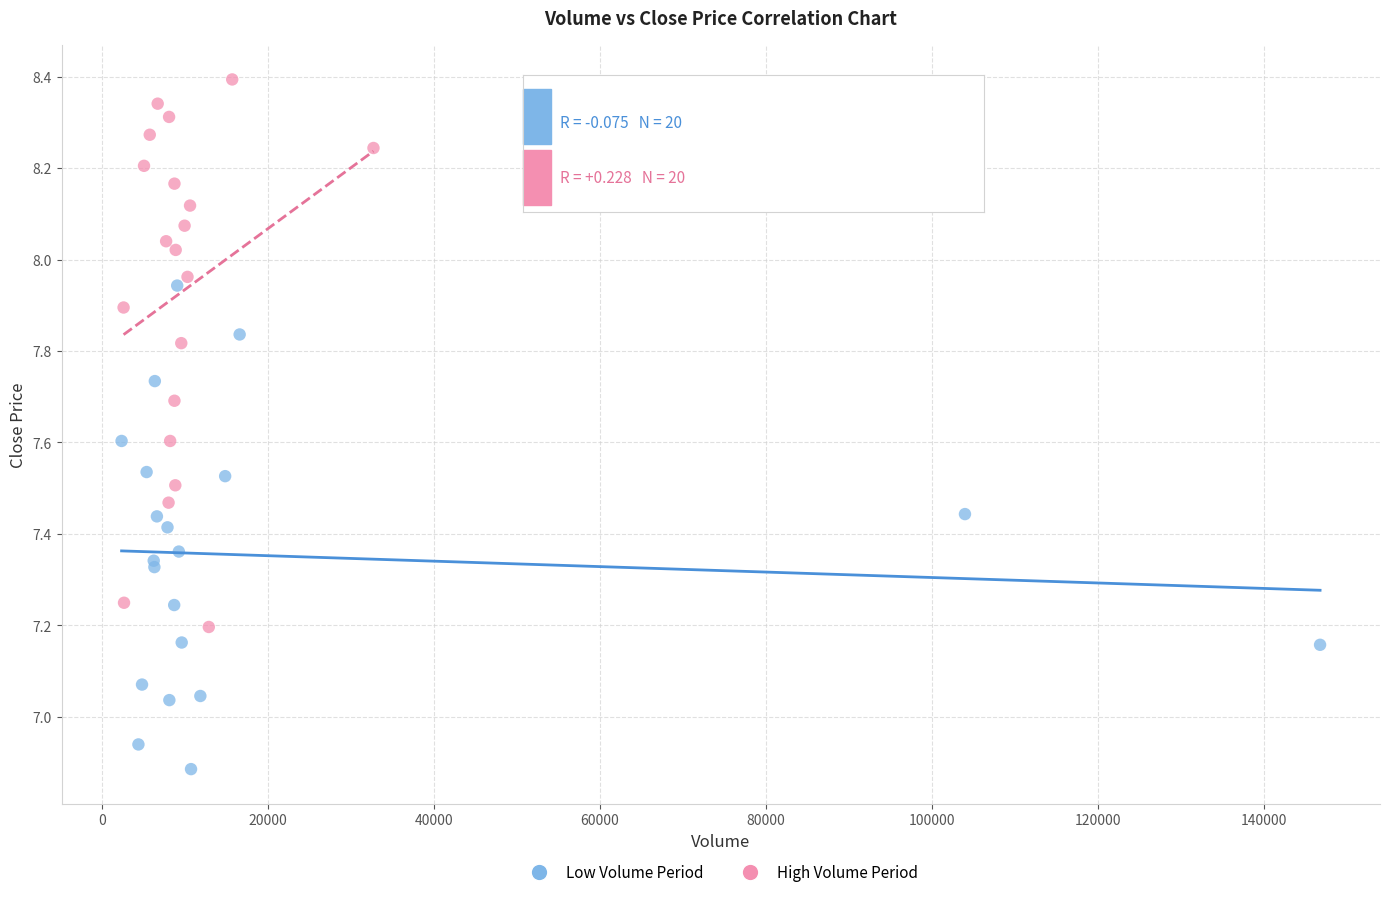

Which series reaches the maximum Y coordinate?

High Volume Period